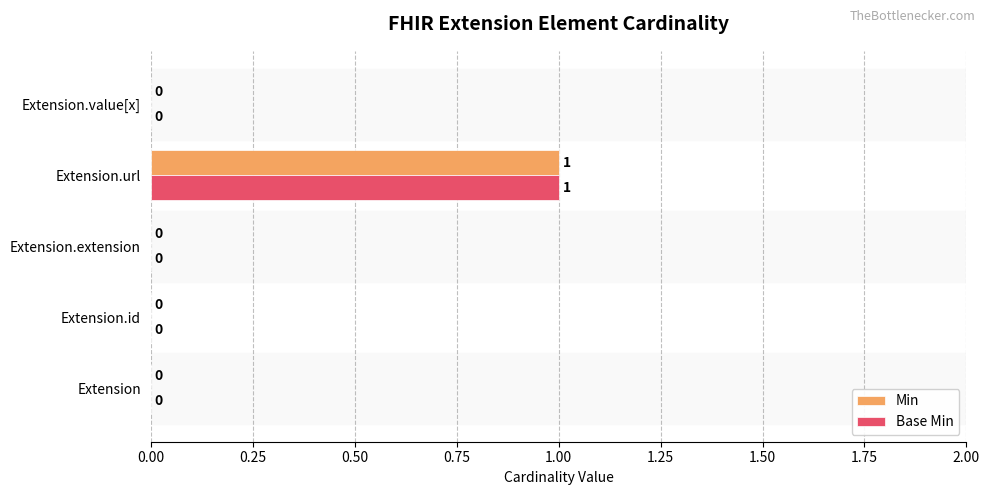

What are all the series names shown in the legend?

Min, Base Min